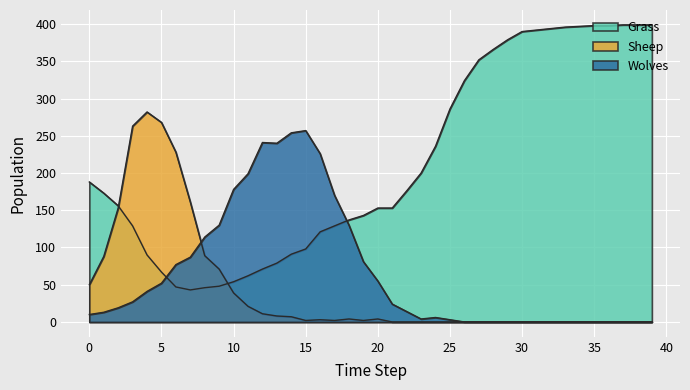

Which series ends up on top after the final intersection of Wolves and Sheep?

Wolves